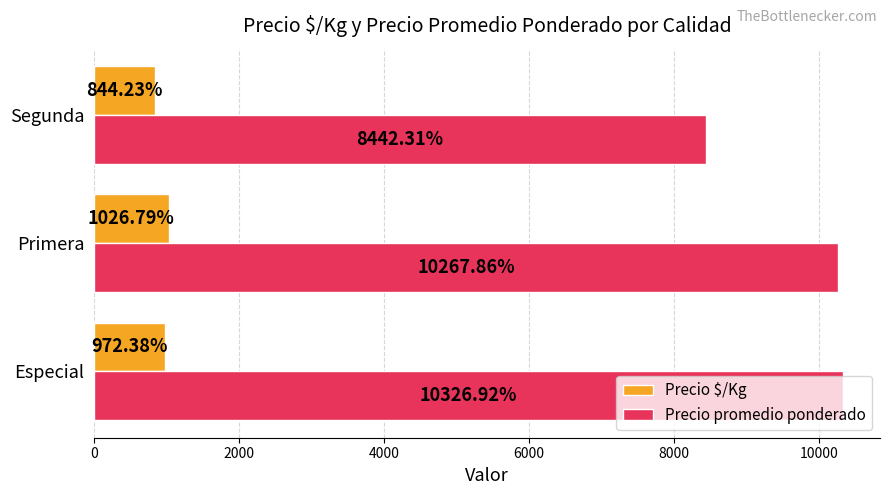

What is the difference between the Precio promedio ponderado values at Especial and Segunda?

1884.6